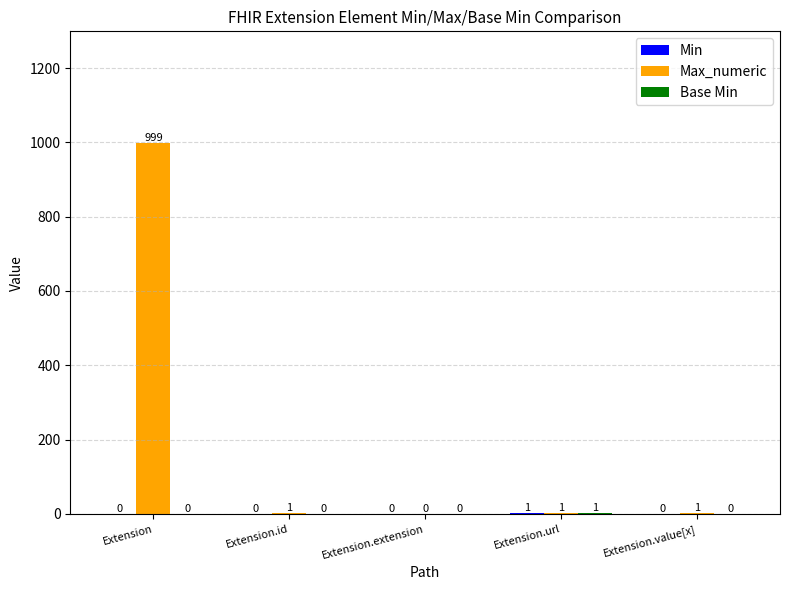

Which category has the highest value in the Max_numeric series?

Extension